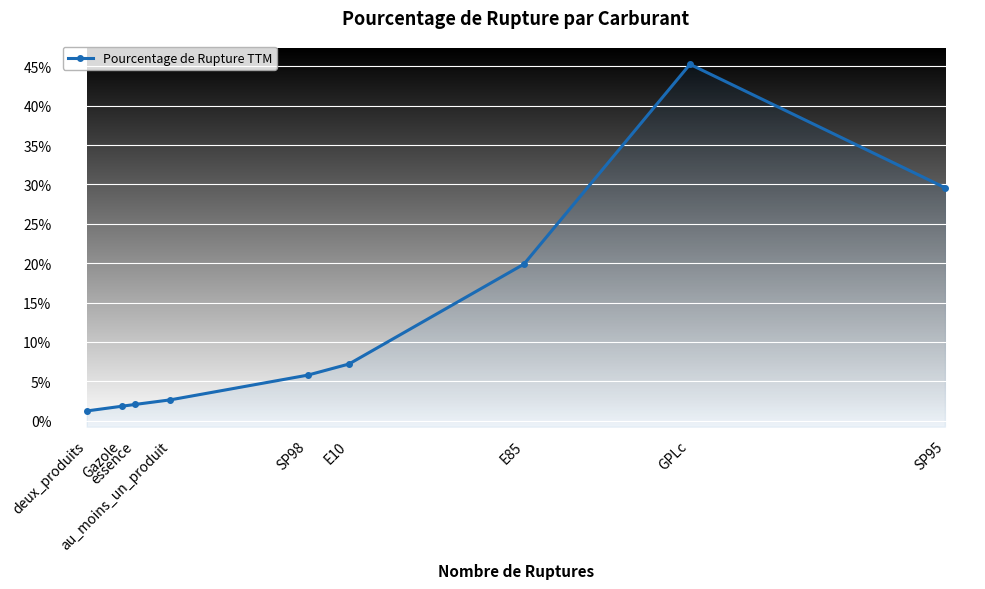

List the labels in order of value, largest first.

GPLc, SP95, E85, E10, SP98, au_moins_un_produit, essence, Gazole, deux_produits